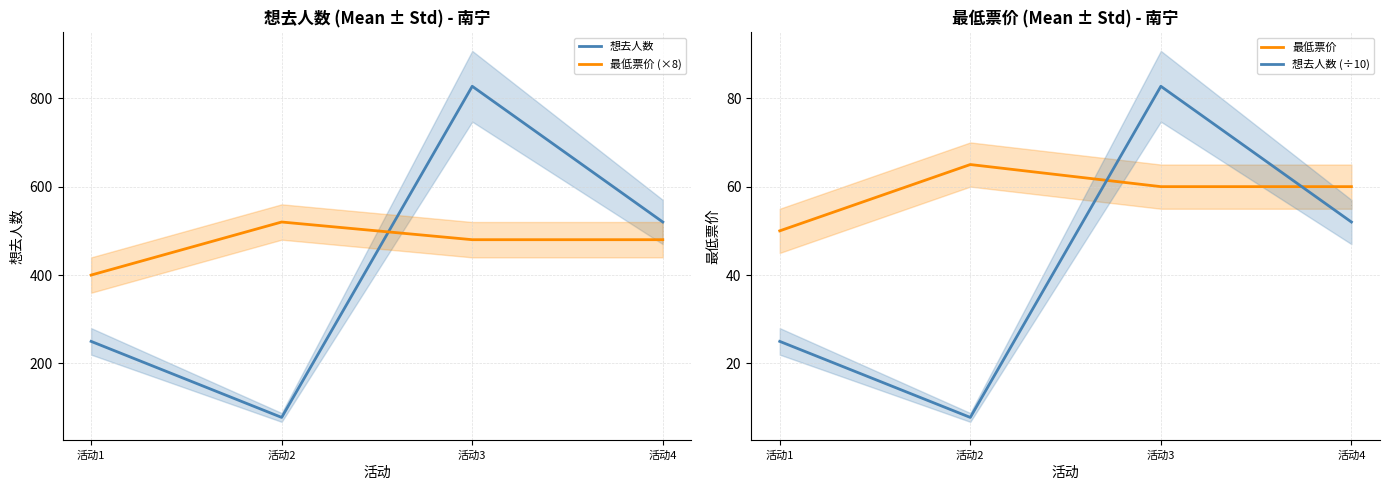

Is it true that 想去人数 equals 340.0 at 活动1?

False